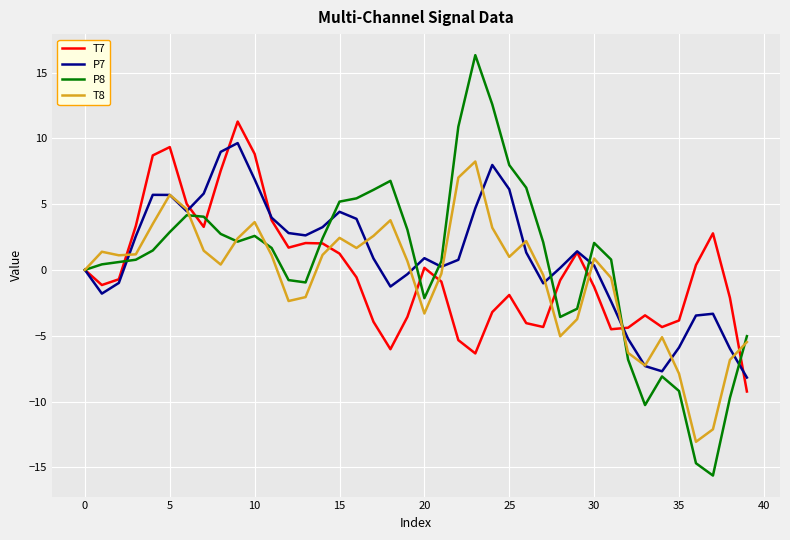

Which series has the widest spread of values?

P8